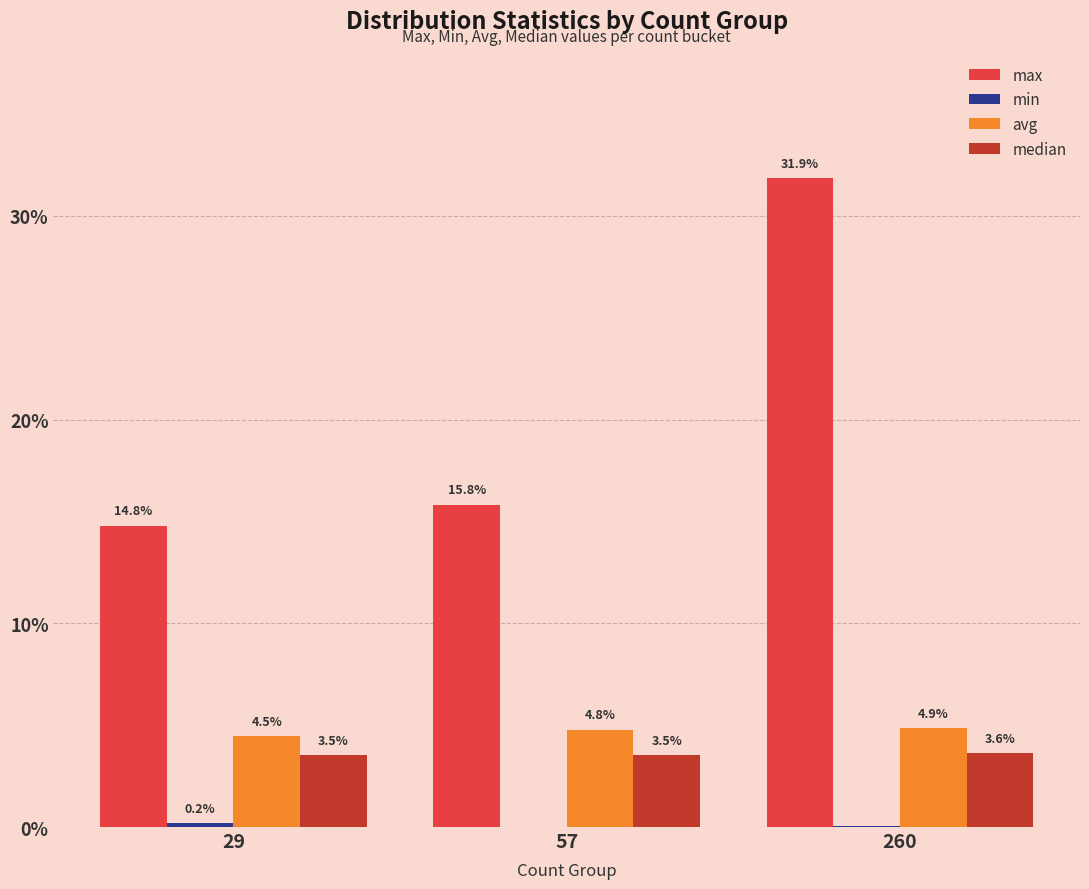

What value does the max series have at 260?

0.3